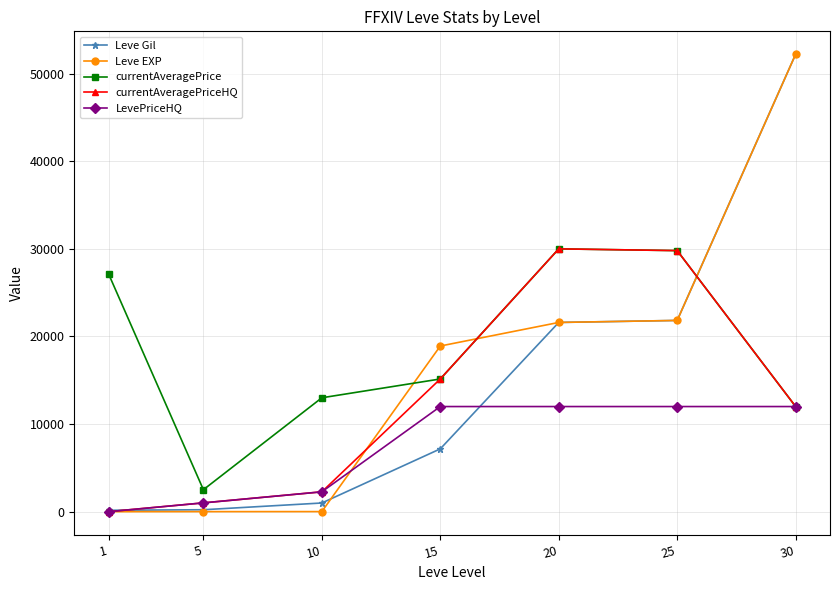

True or false: currentAveragePriceHQ has a value of 2266 at 10.

True